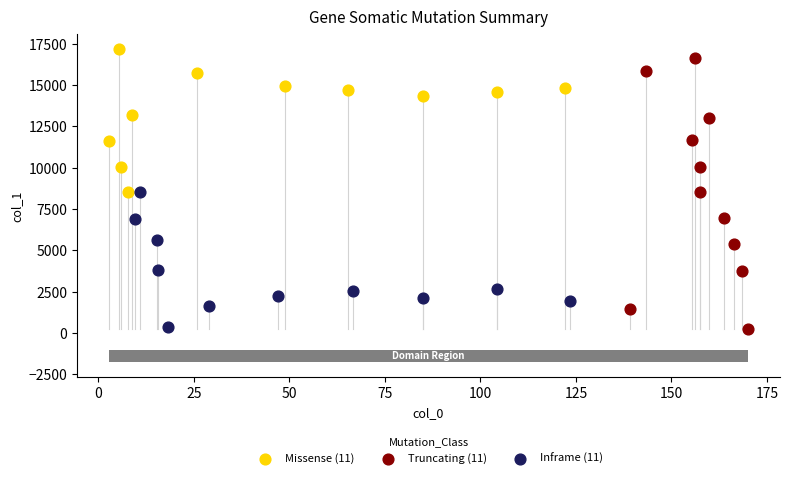

What are all the series names shown in the legend?

Missense (11), Truncating (11), Inframe (11)